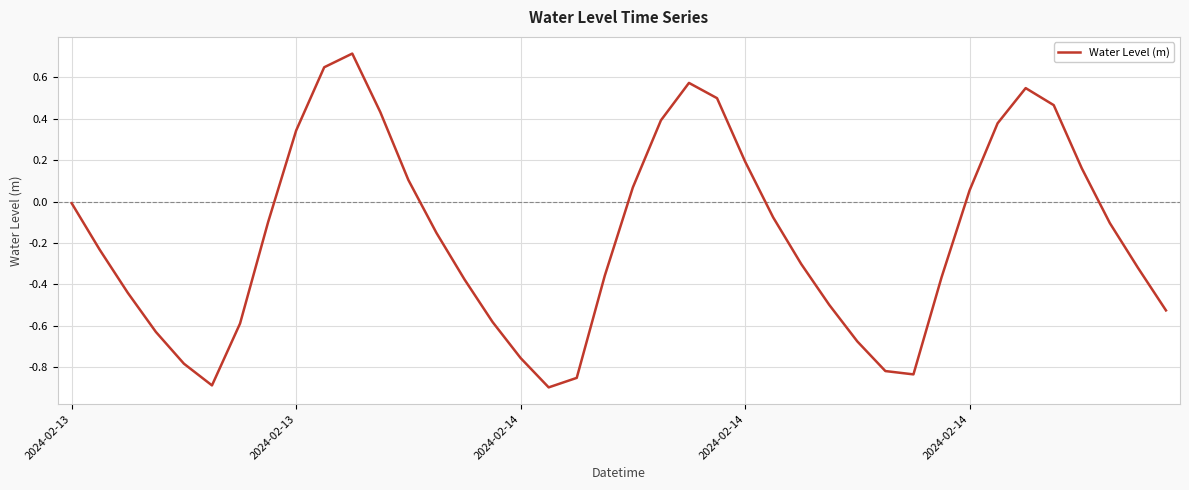

What is the maximum value shown in the chart?

0.7